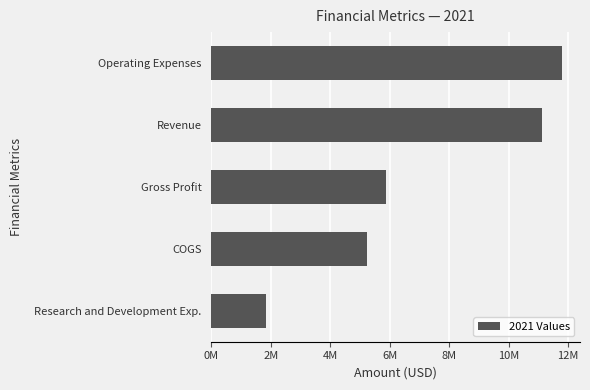

Are the bars grouped side by side (vs. stacked)?

No